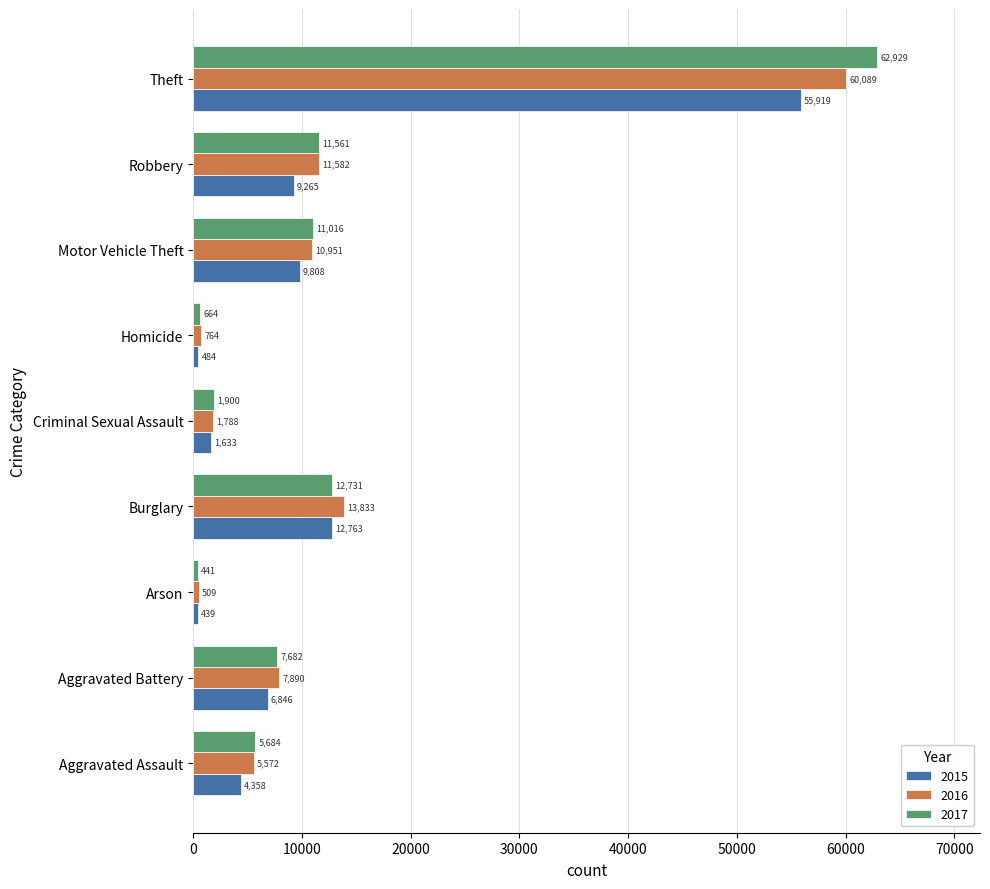

Which series changed the most between Criminal Sexual Assault and Motor Vehicle Theft?

2016